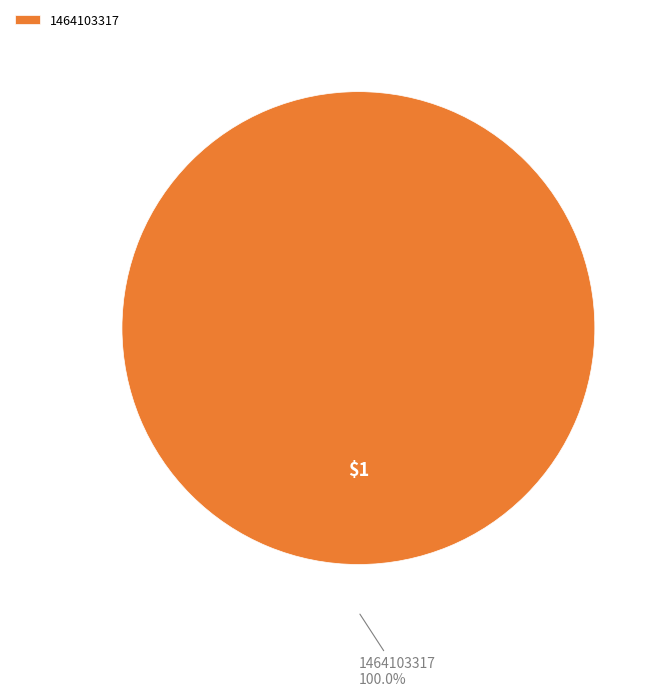

Rank the categories by value from highest to lowest.

1464103317